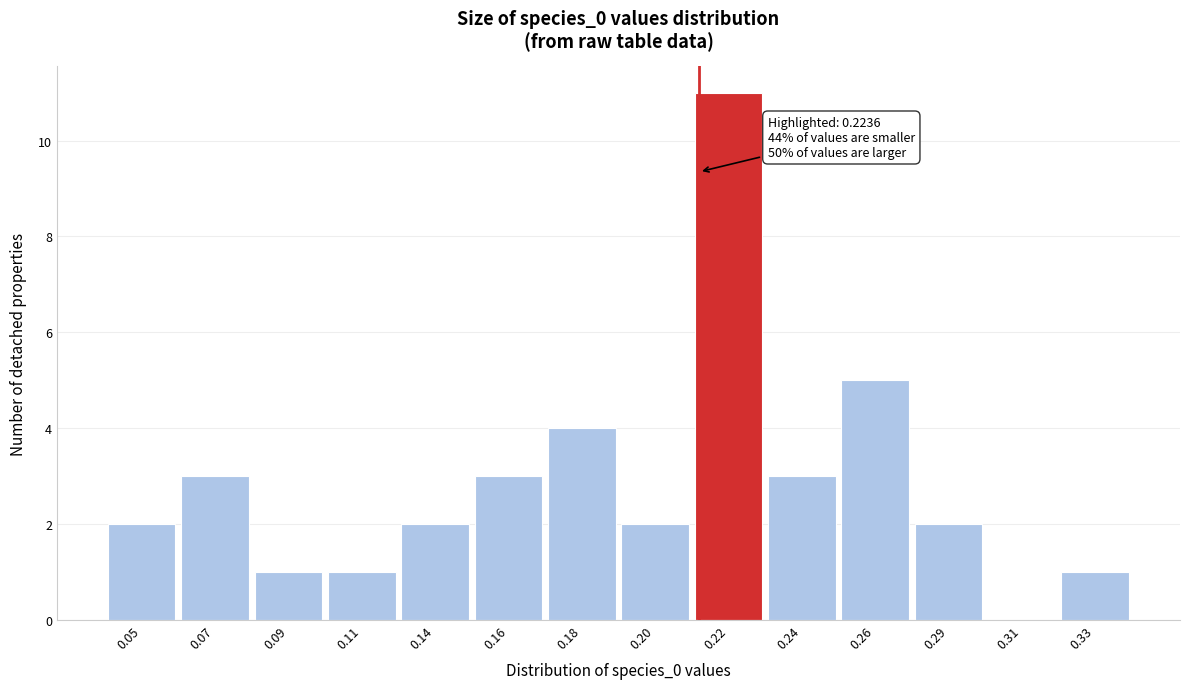

Reading left to right, transcribe all the data shown in this chart.

0.05=2	0.07=3	0.09=1	0.11=1	0.14=2	0.16=3	0.18=4	0.20=2	0.22=11	0.24=3	0.26=5	0.29=2	0.31=0	0.33=1